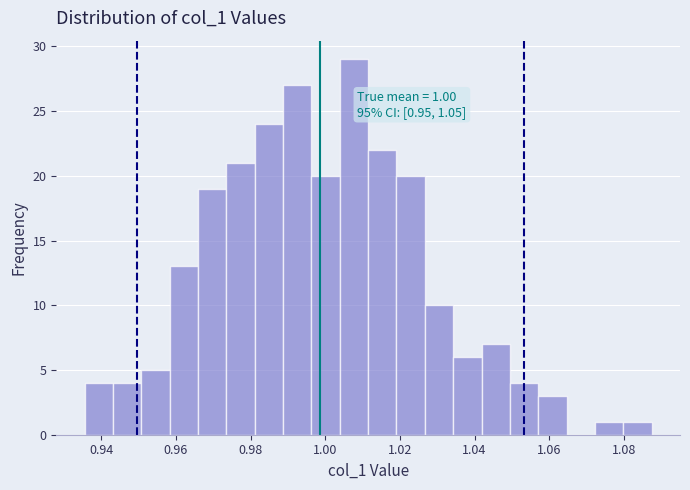

Read against the x-axis, roughly where is the centre of the tallest bar?

1.008